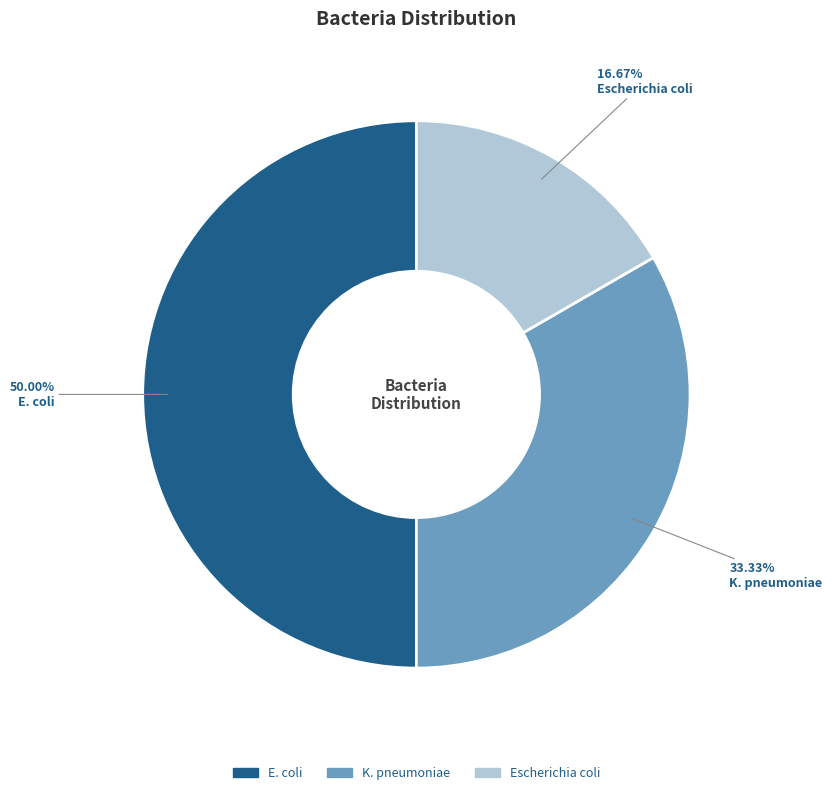

Approximately how many times larger is the value at E. coli compared to K. pneumoniae?

1.5